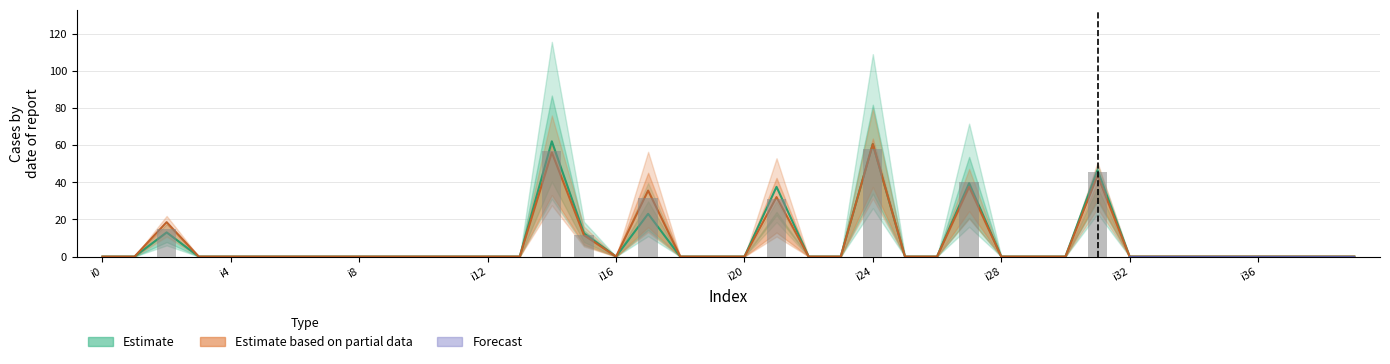

How many positive values does the pi2 series have?

8